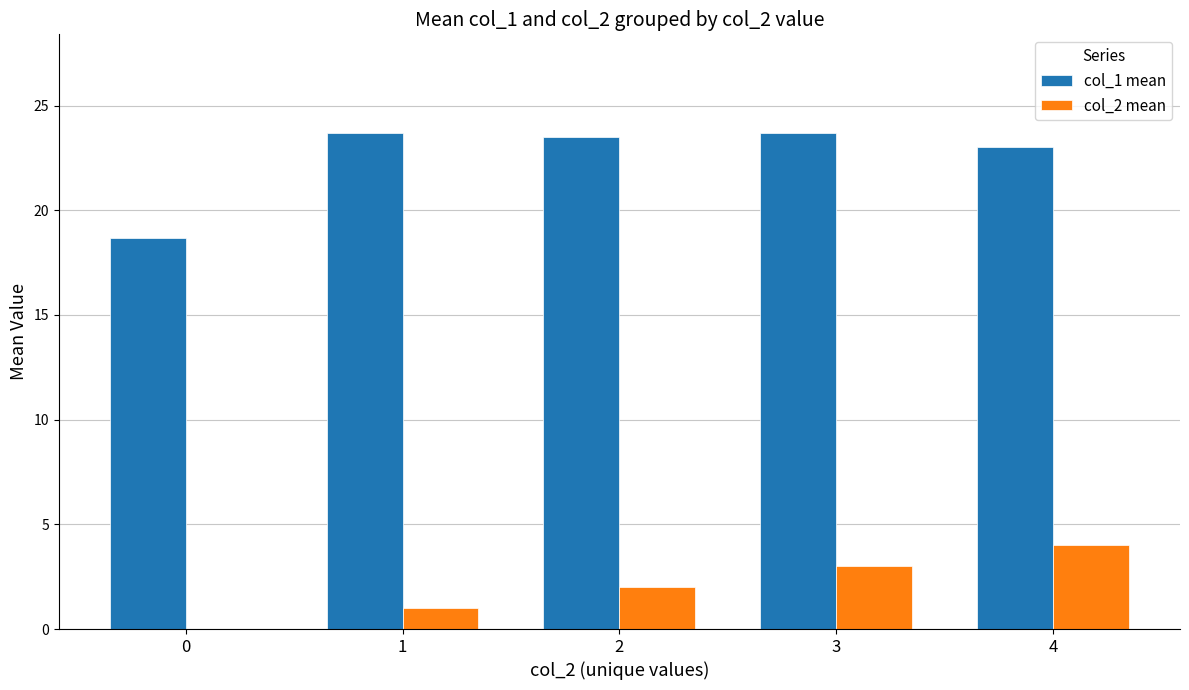

Reading right to left, what are all the values shown in this chart?

col_1 mean: 4=23.0	3=23.7	2=23.5	1=23.7	0=18.7
col_2 mean: 4=4.0	3=3.0	2=2.0	1=1.0	0=0.0